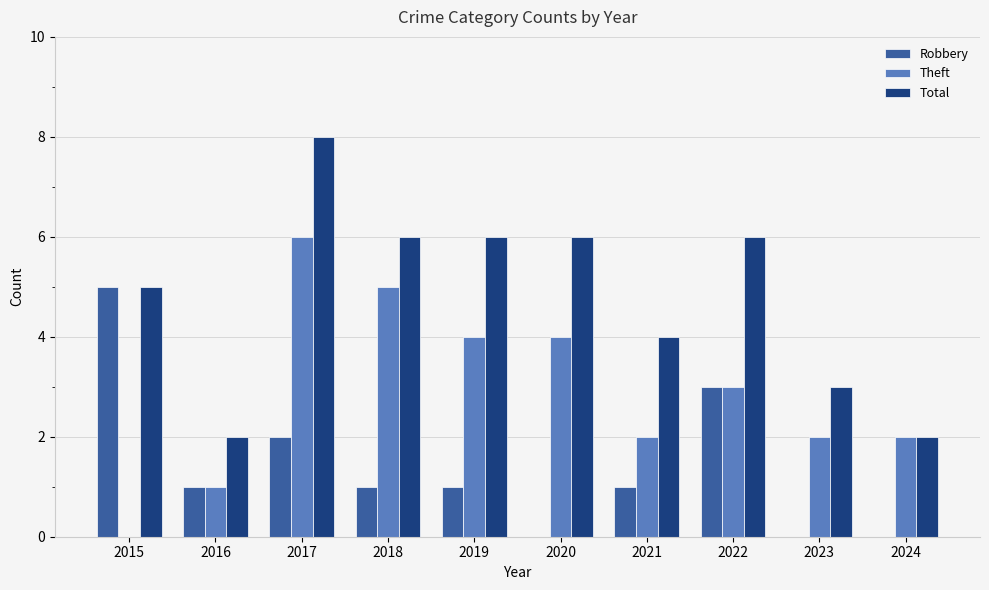

Which series changed the most between 2016 and 2022?

Total